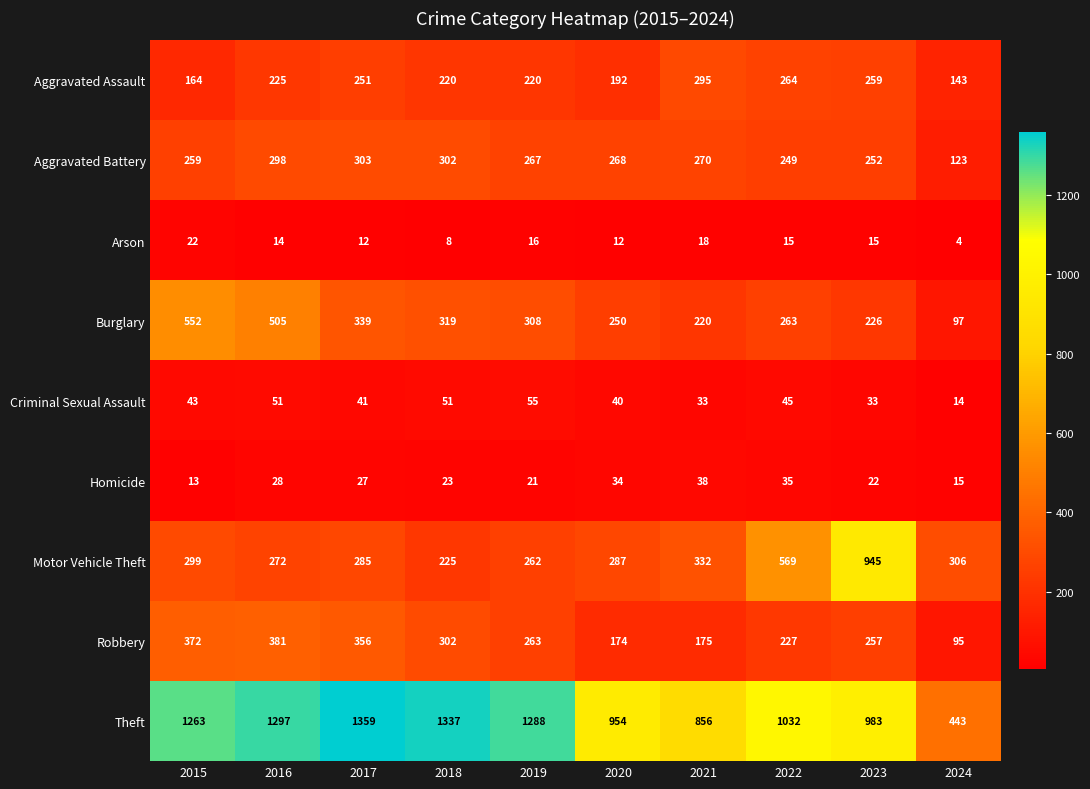

The value of Theft at 2016 is 1791. True or false?

False